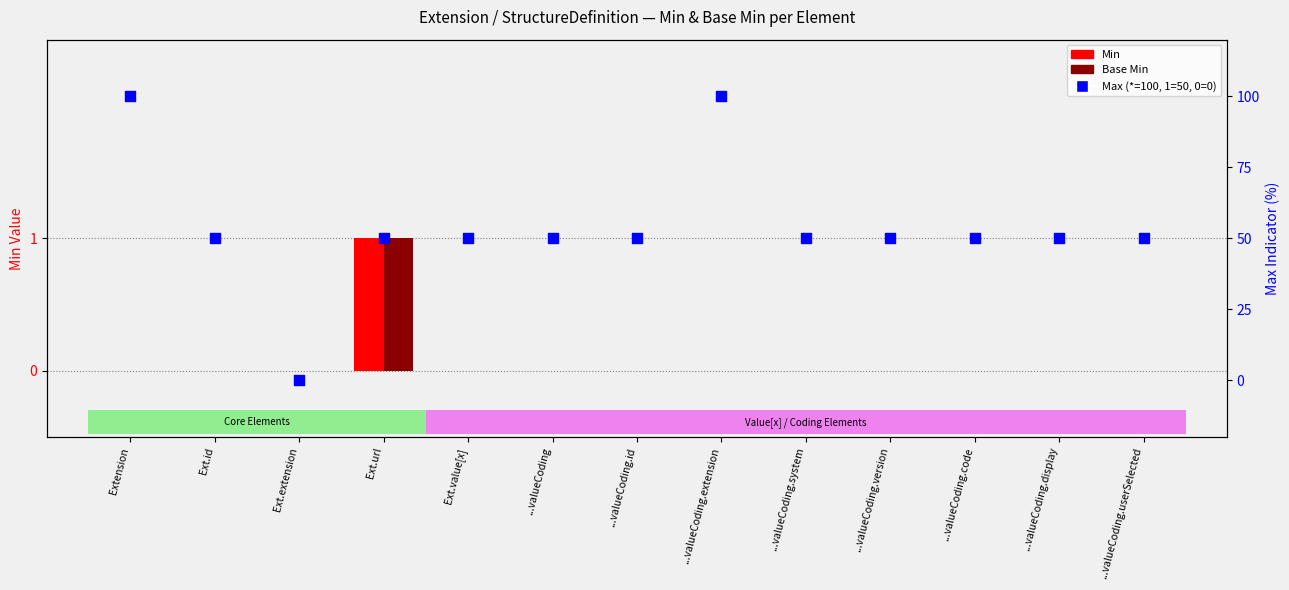

What is the total value across all series at Ext.id?

50